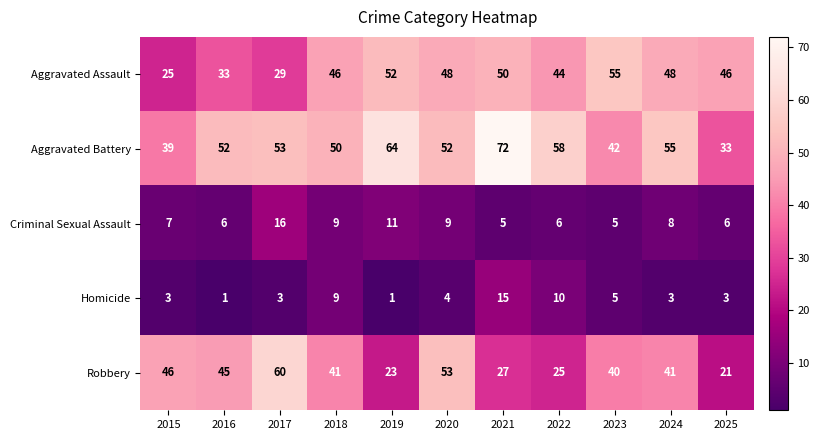

Rank the series by their maximum value, from highest to lowest.

Aggravated Battery, Robbery, Aggravated Assault, Criminal Sexual Assault, Homicide